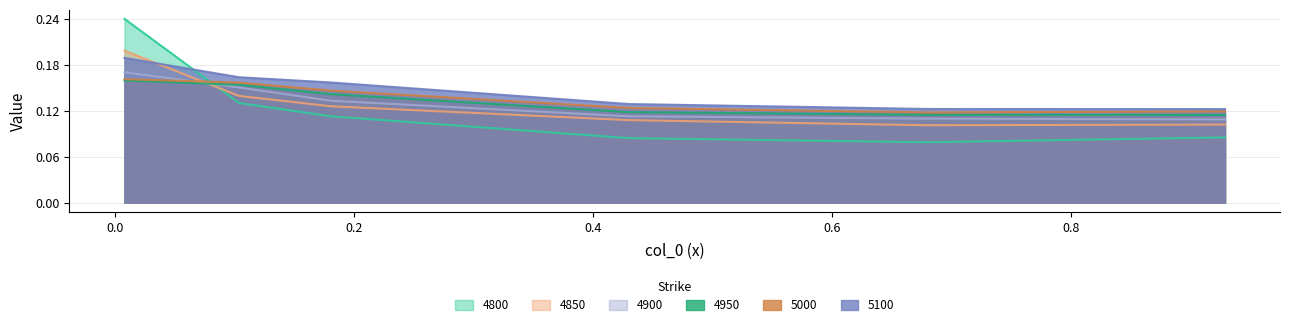

True or false: 4850 and 5000 intersect in this chart.

True